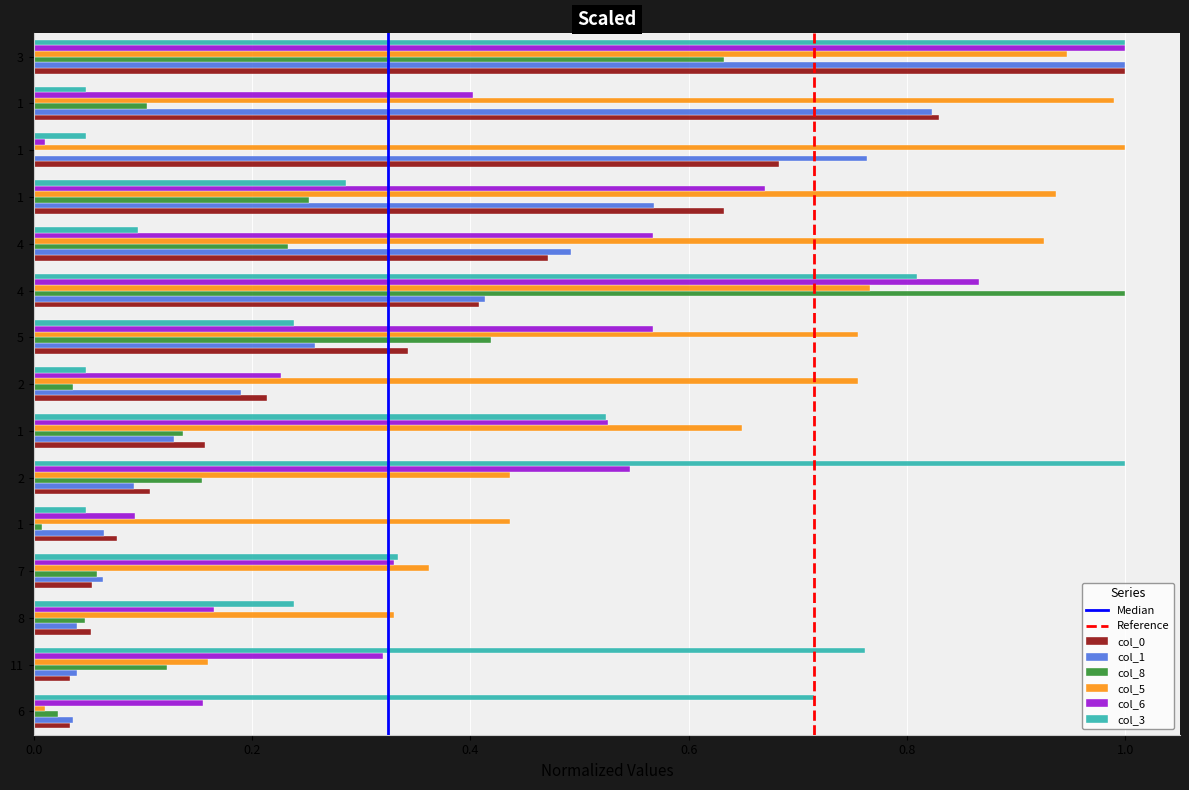

Which label corresponds to the largest value in the chart?

3